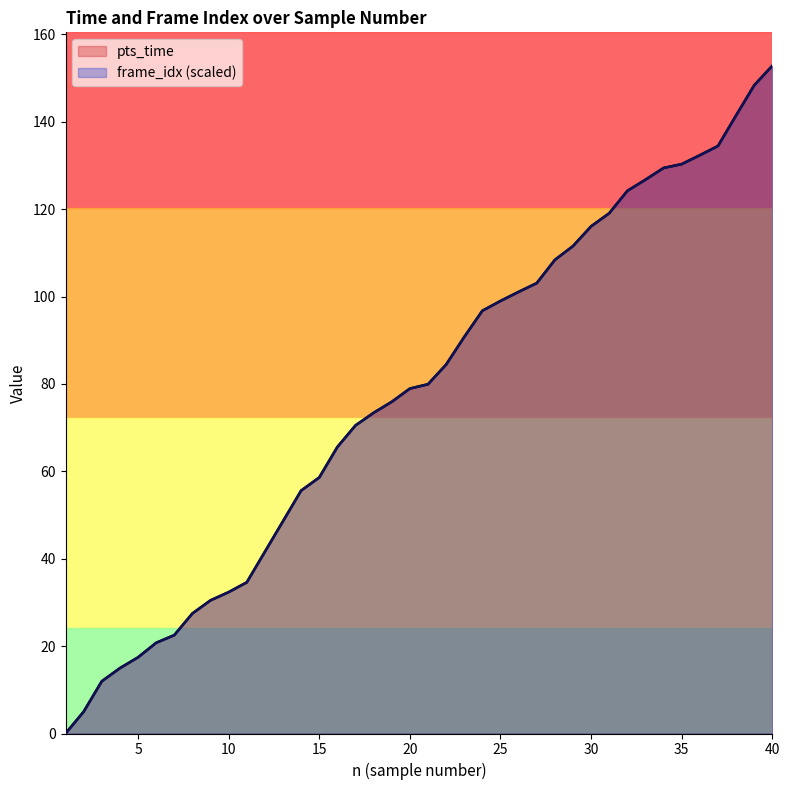

The frame_idx series shows 84.4 at 22. True or false?

True